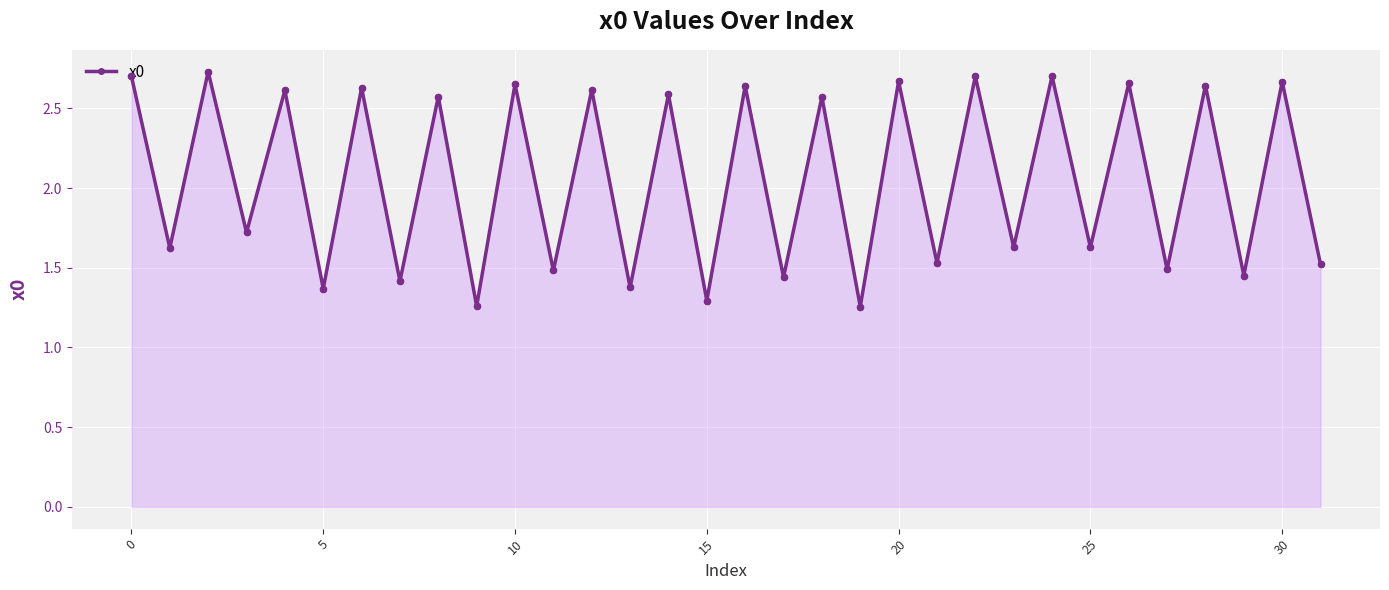

What is the sum of all values?

65.8